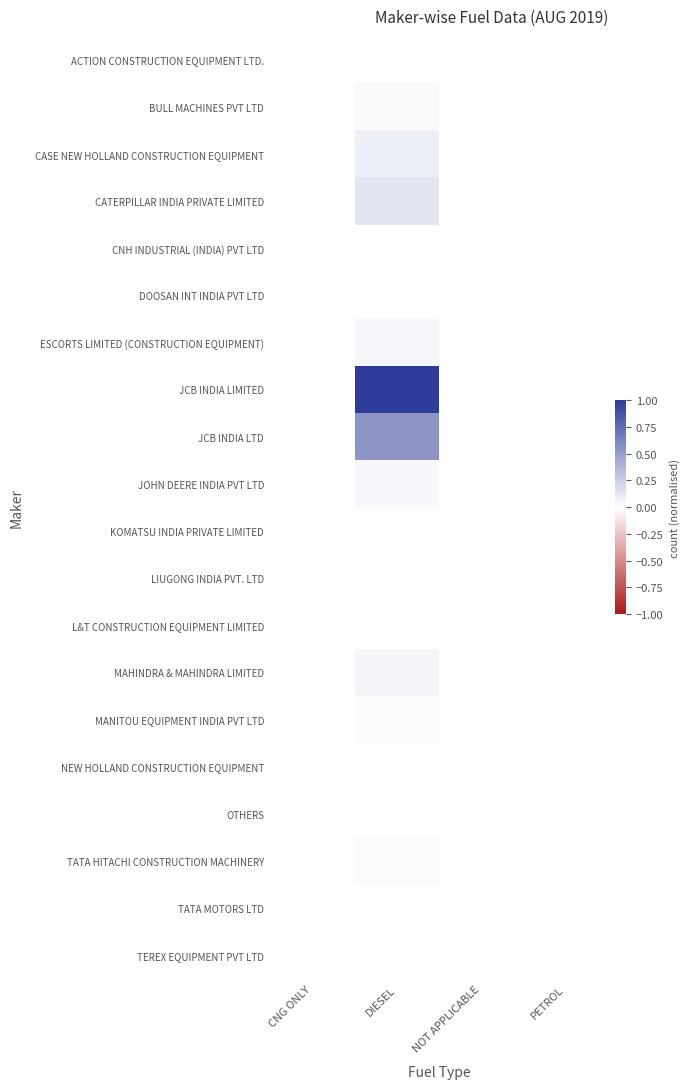

Count the number of categories in the chart.

4